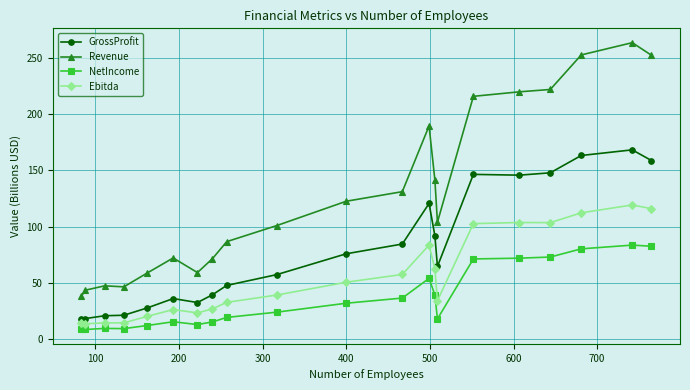

In GrossProfit, how many points are lower than both neighbors (excluding endpoints)?

3